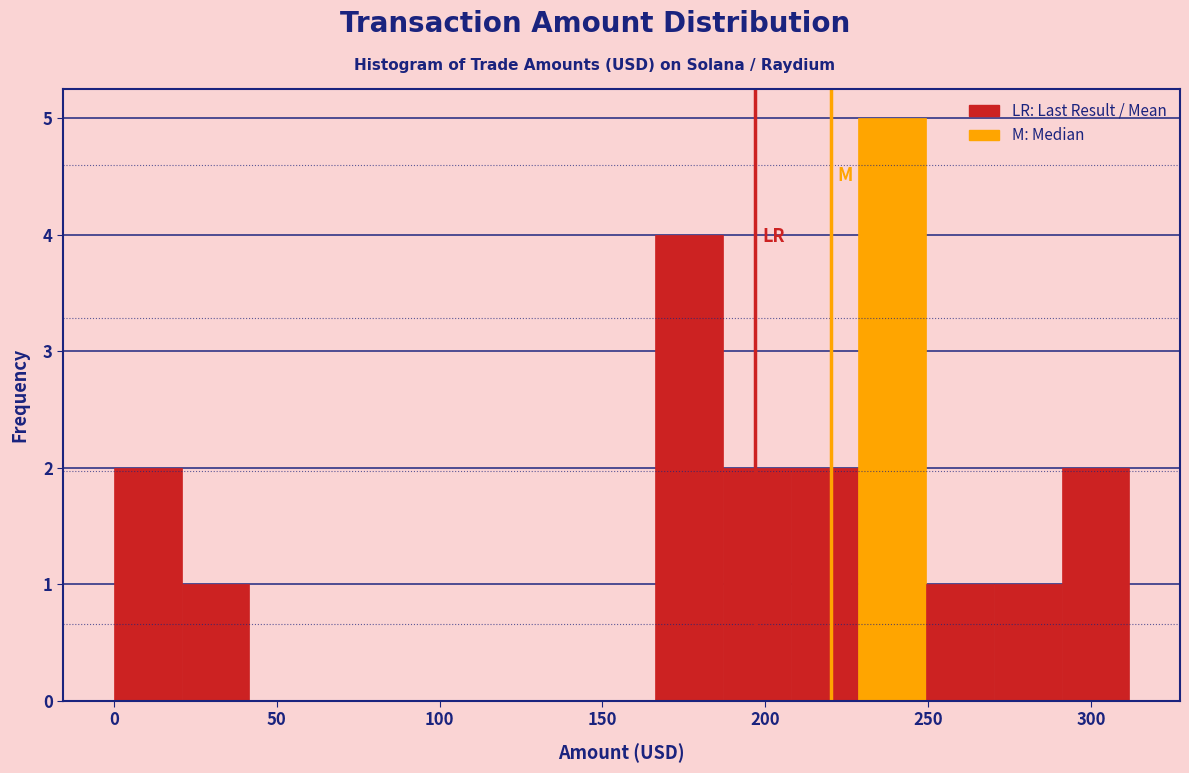

Which range on the x-axis has the tallest bar?

230 to 250